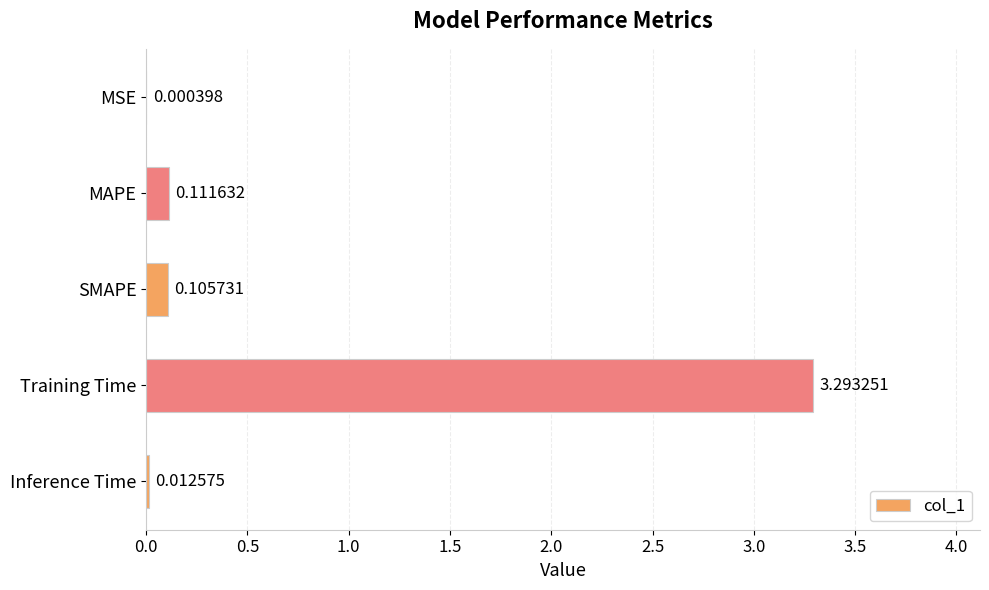

At which label is the value closest to 1?

MAPE